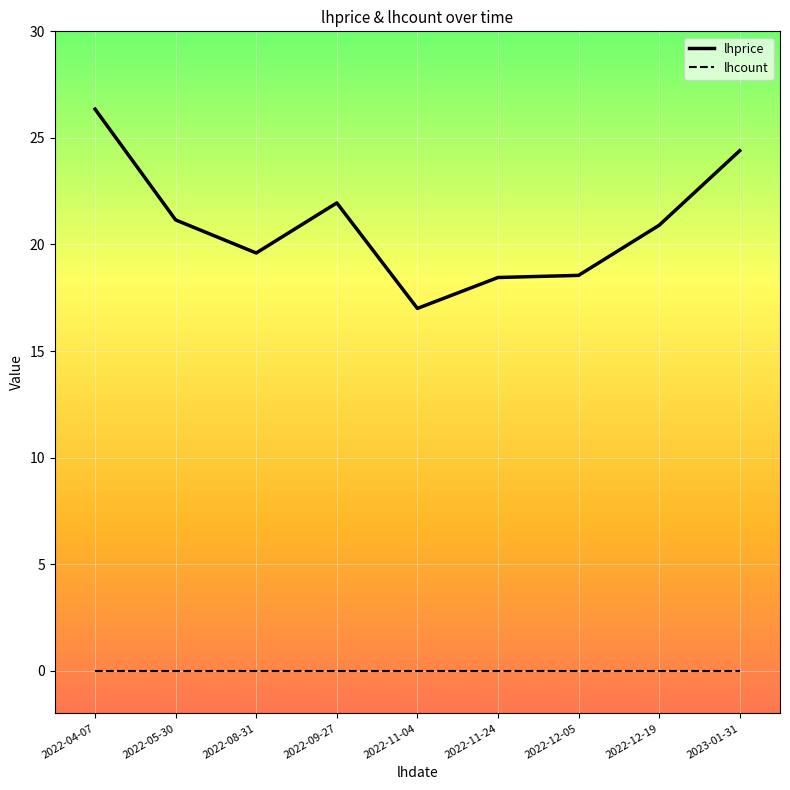

The value of lhprice at 2022-08-31 is 31.5. True or false?

False